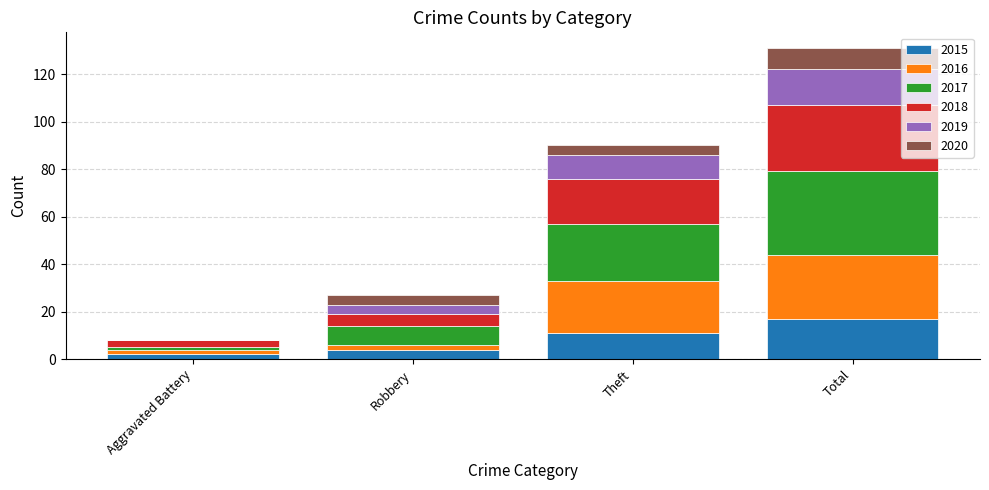

At which label does 2015 reach its peak?

Total